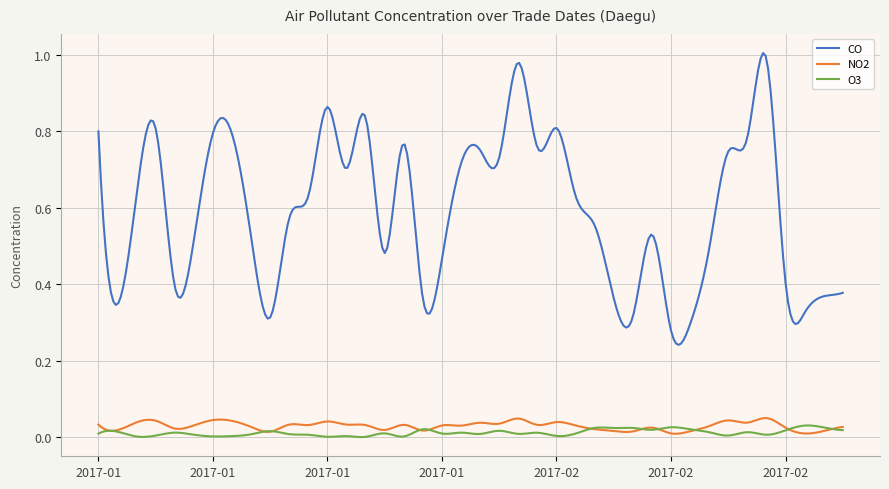

True or false: O3 has more than 2 interior local peaks.

True